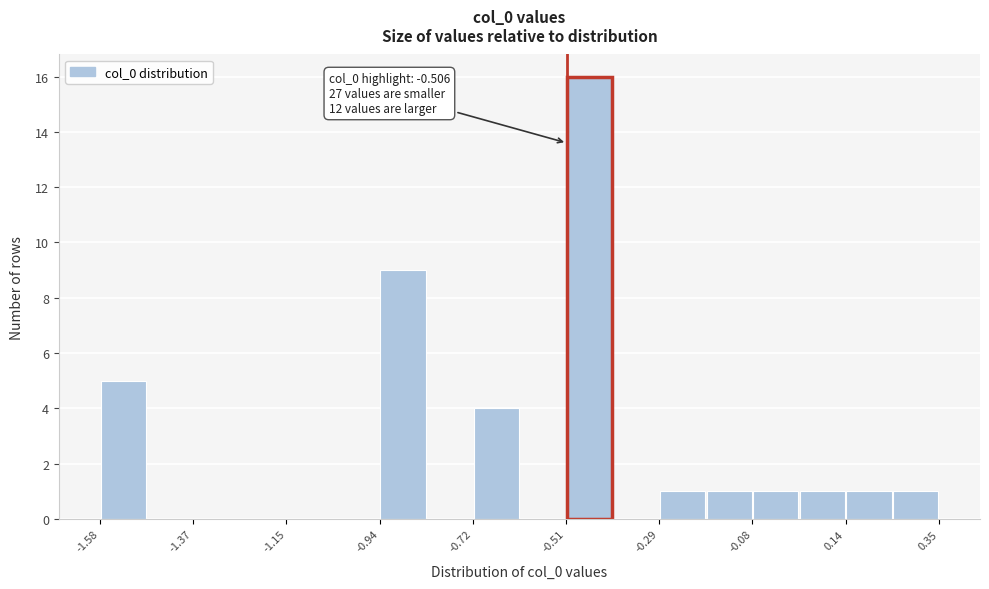

Read against the x-axis, roughly where is the centre of the tallest bar?

-0.45